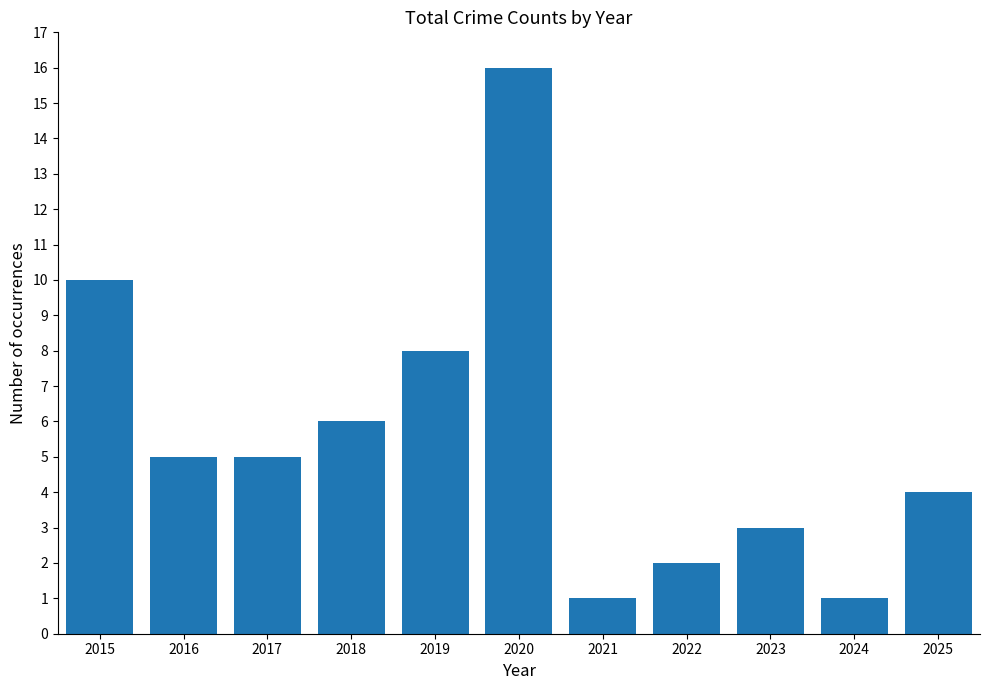

What is the smallest value displayed?

1